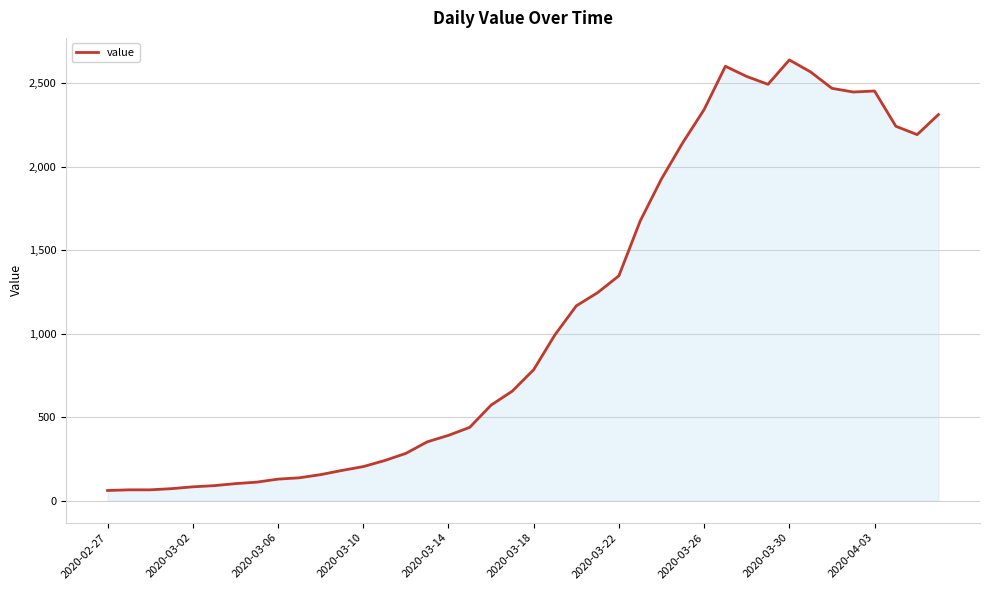

What is the difference between the maximum and minimum values?

2577